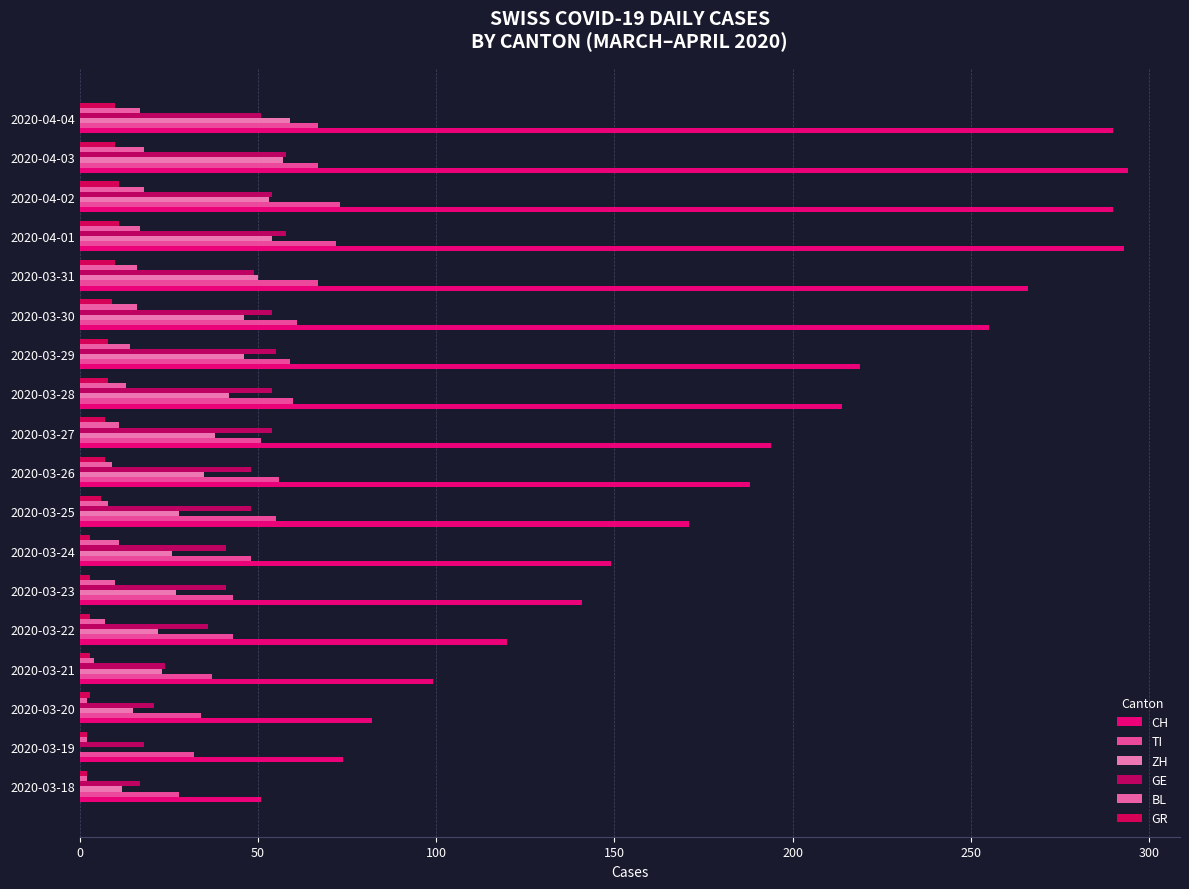

How many values in ZH are above zero?

17